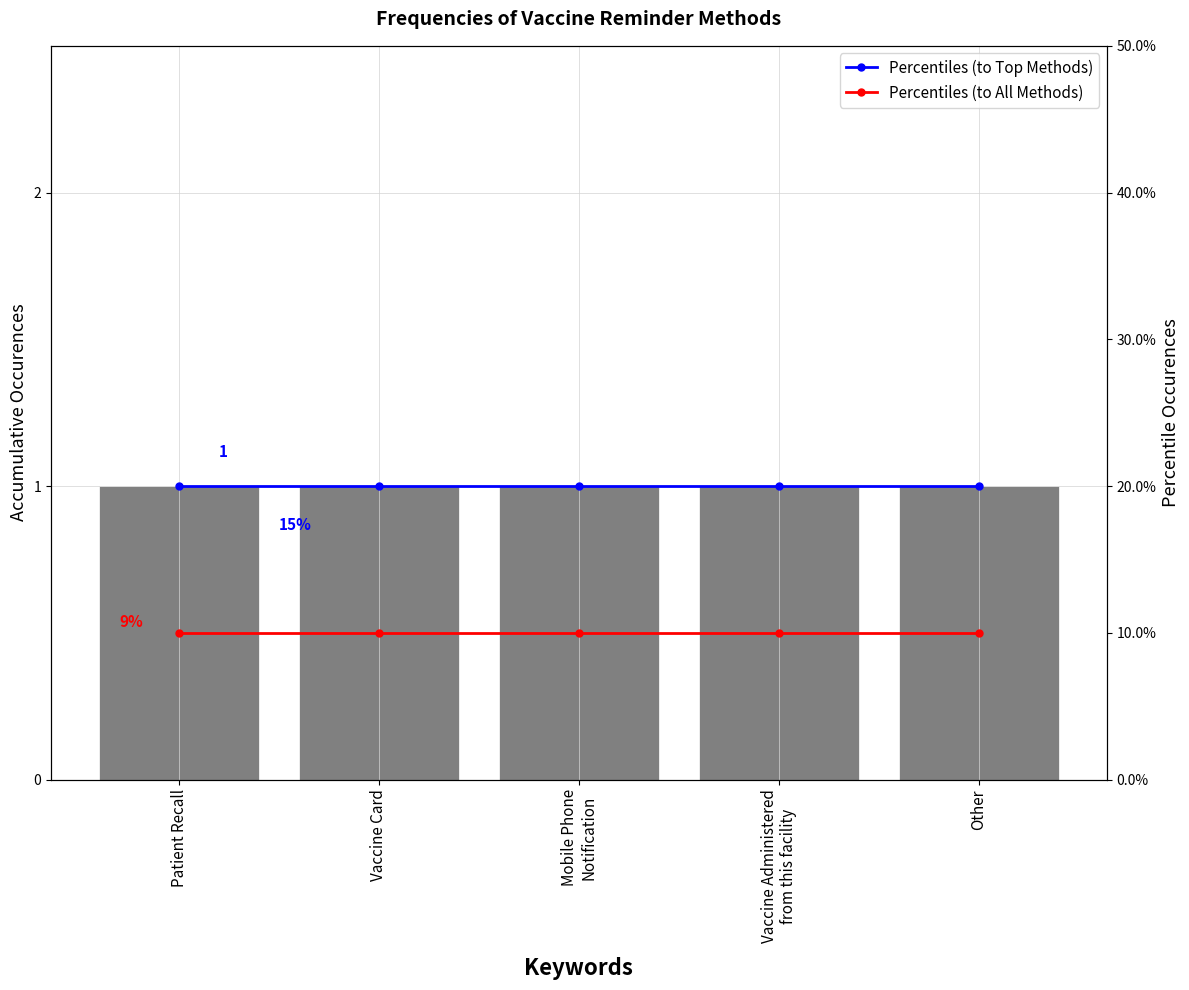

The Level series shows 1.0 at Other. True or false?

True